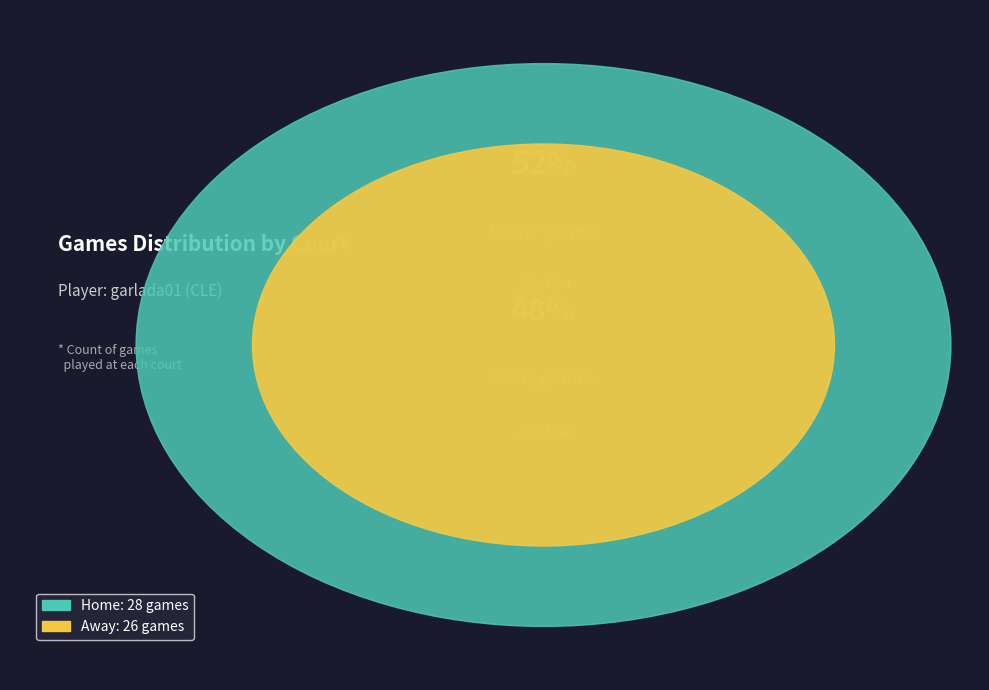

Does any single category account for the majority?

Yes